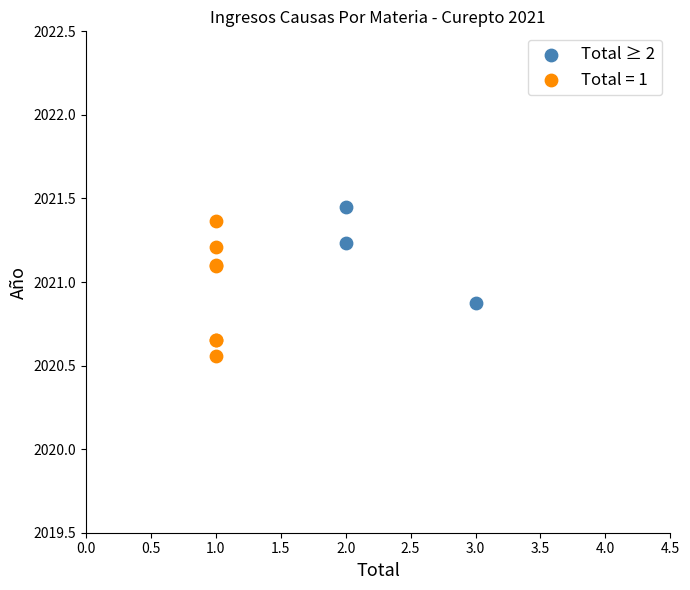

Which series contains the lowest Y value?

Total = 1